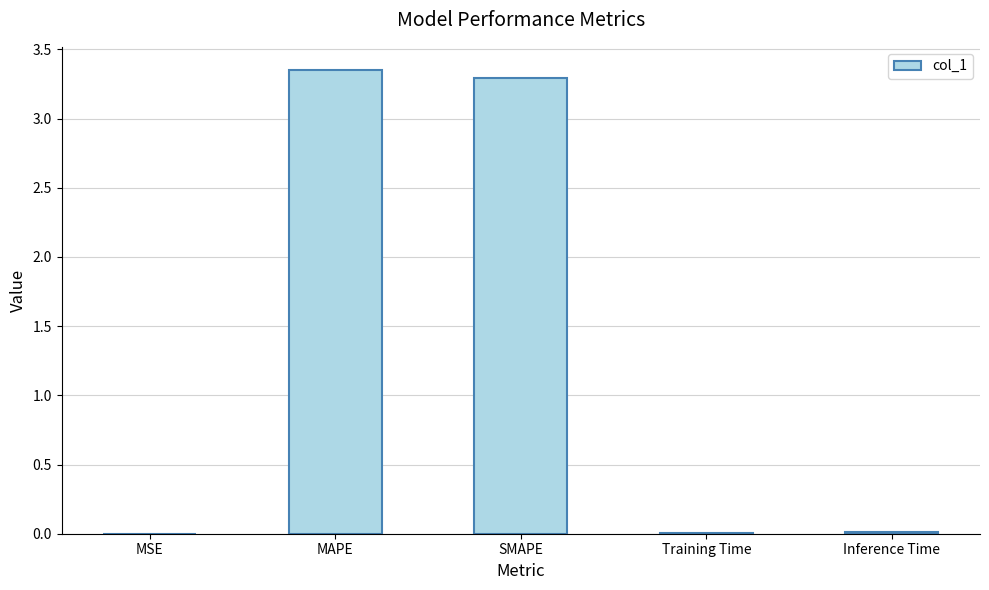

What is the sum of all values?

6.7